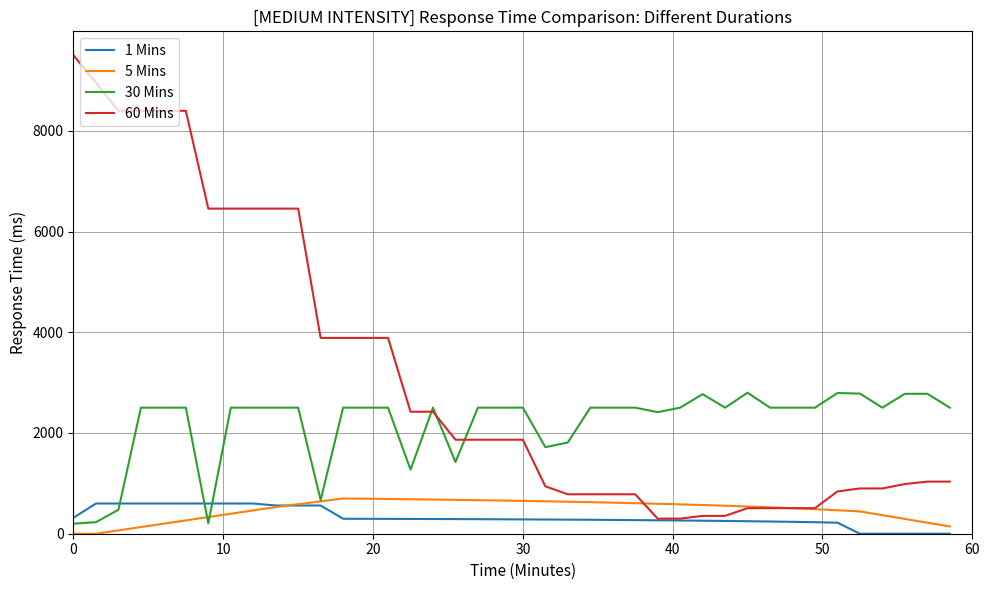

How many intersections are there between 5 Mins and 1 Mins?

1